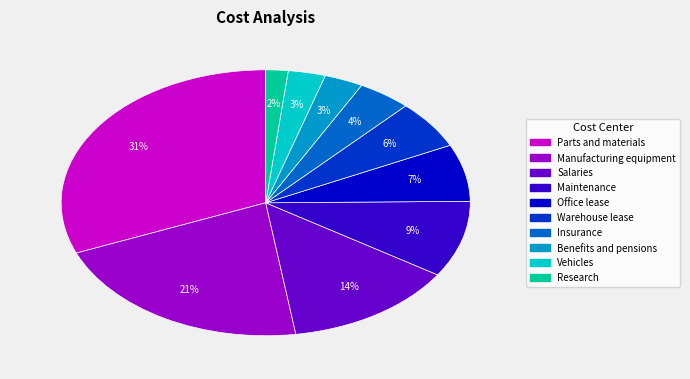

To the nearest percent, what is the combined percentage of Parts and materials and Maintenance?

40%